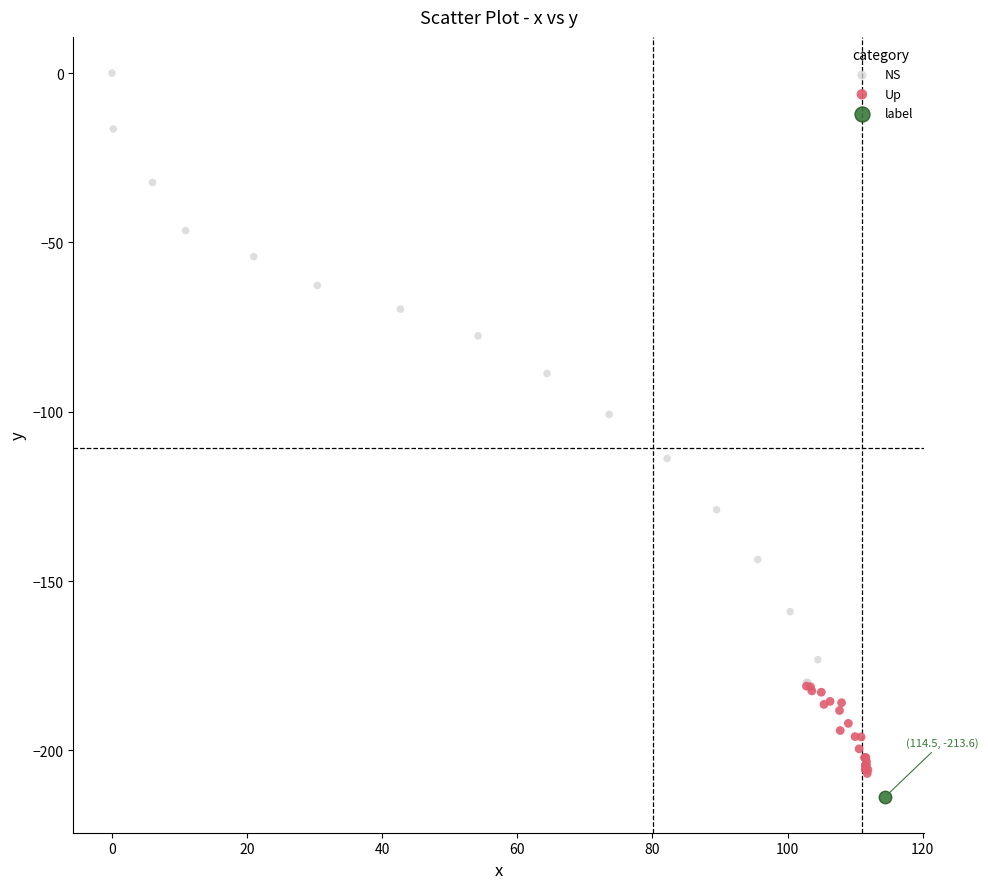

Which series contains the lowest Y value?

label